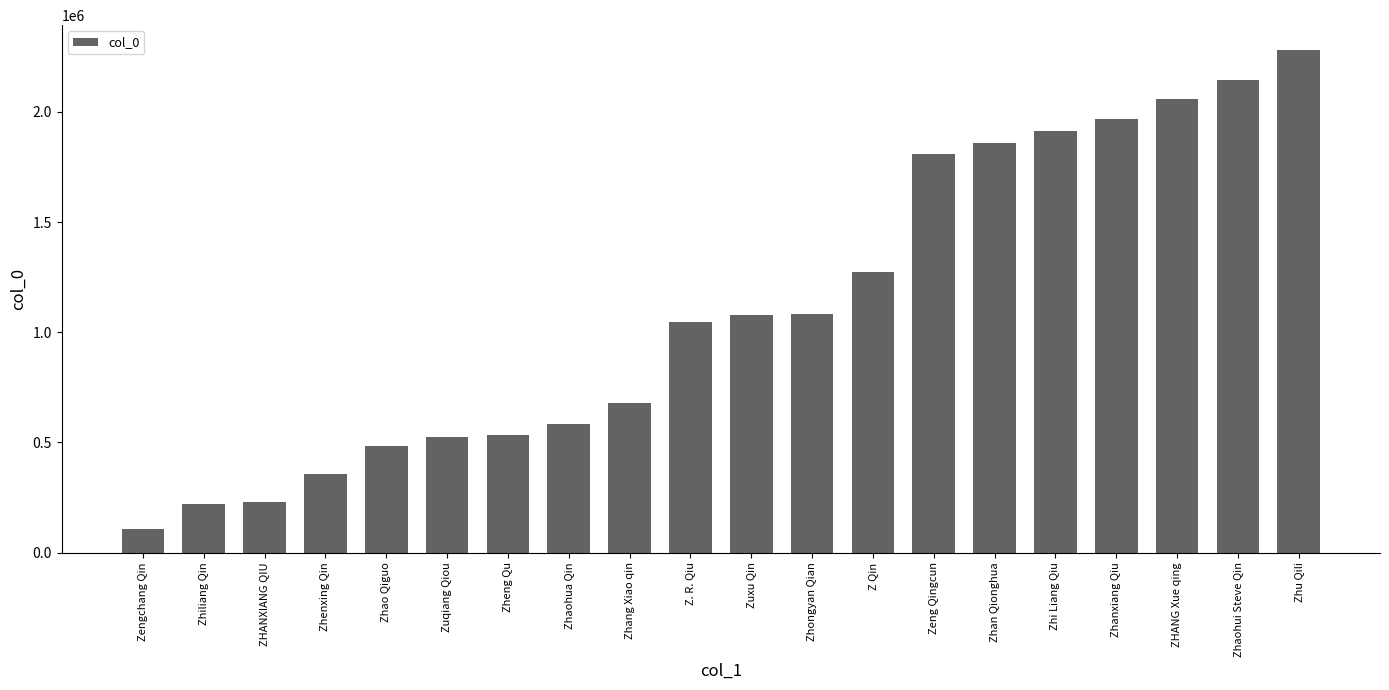

What value does the data have at Zhaohui Steve Qin?

2143103